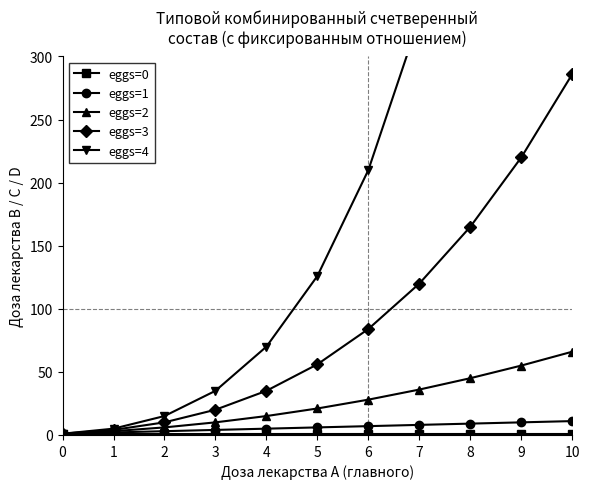

How many lines are shown in the chart?

5